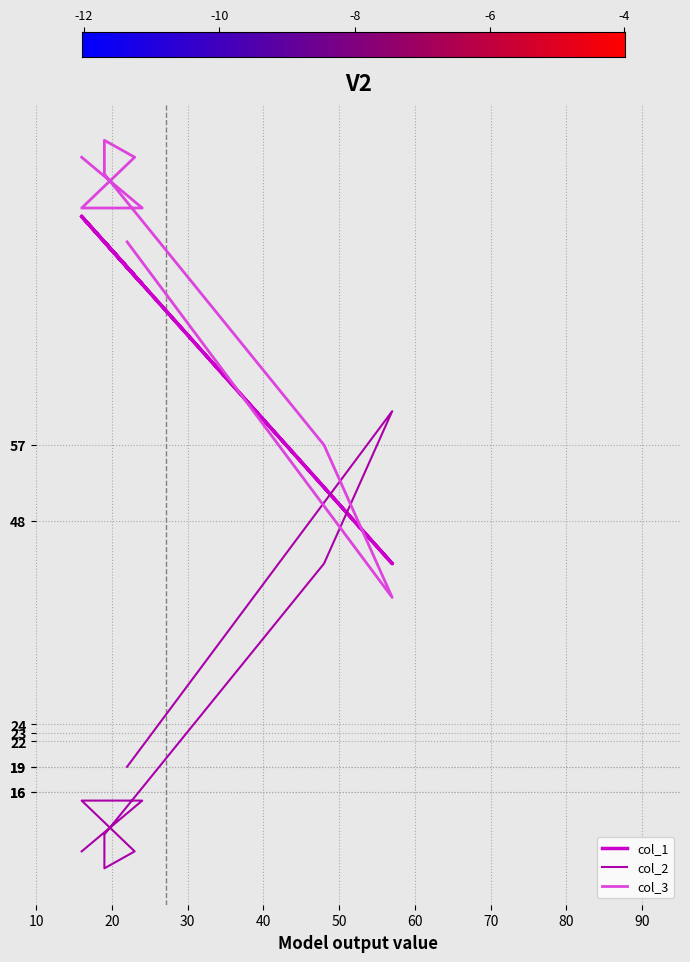

At which category does the chart reach its peak across all series?

19